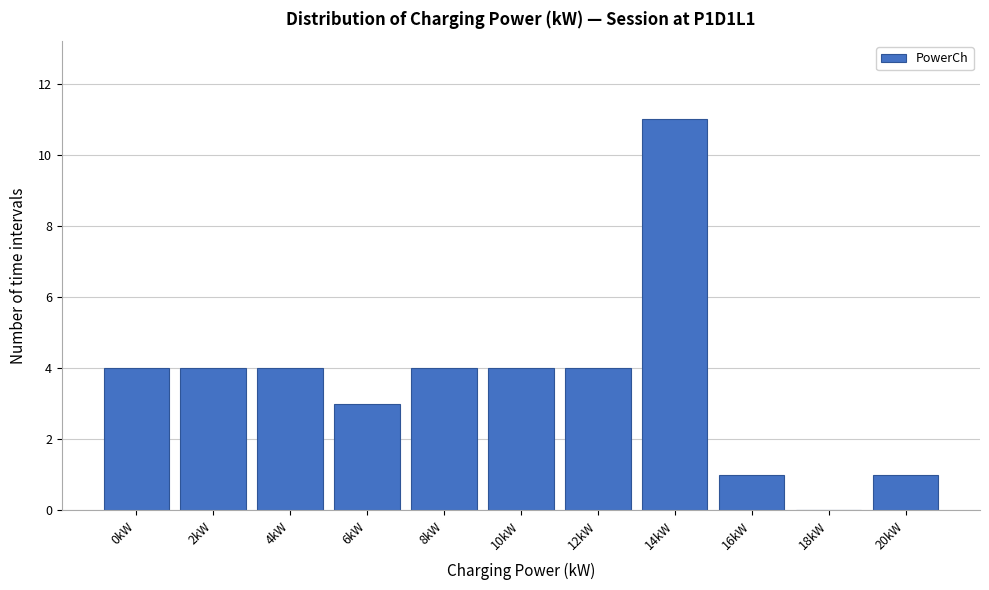

Reading left to right, list all the values displayed in this chart.

0kW=4	2kW=4	4kW=4	6kW=3	8kW=4	10kW=4	12kW=4	14kW=11	16kW=1	18kW=0	20kW=1